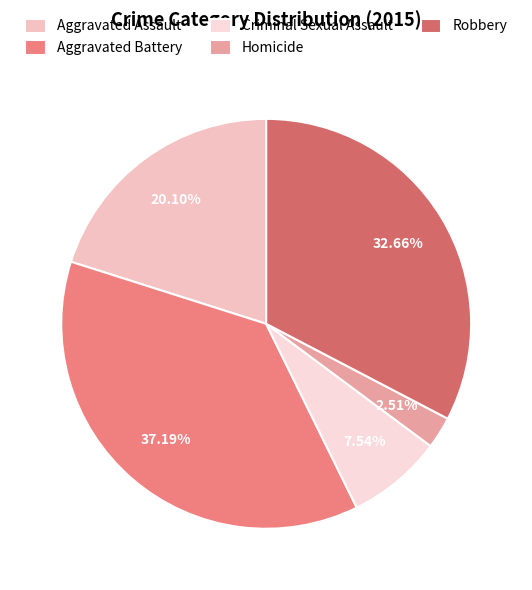

To the nearest percent, what is the average slice percentage?

20%